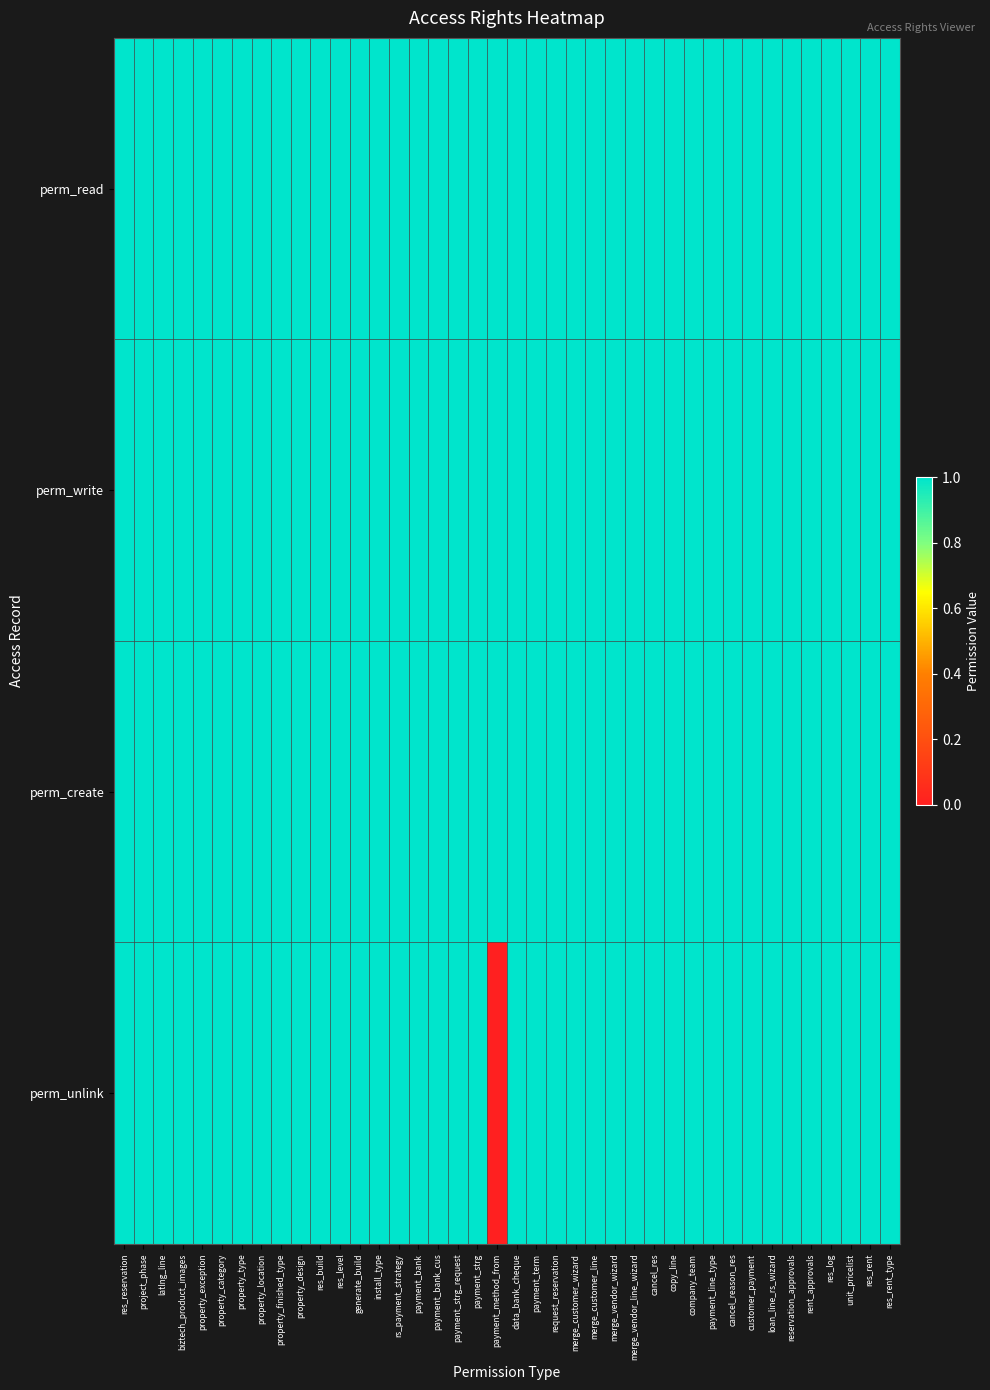

Reading left to right, list all the values displayed in this chart.

perm_read: res_reservation=1	project_phase=1	latlng_line=1	biztech_product_images=1	property_exception=1	property_category=1	property_type=1	property_location=1	property_finished_type=1	property_design=1	res_build=1	res_level=1	generate_build=1	install_type=1	rs_payment_strategy=1	payment_bank=1	payment_bank_cus=1	payment_strg_request=1	payment_strg=1	payment_method_from=1	data_bank_cheque=1	payment_term=1	request_reservation=1	merge_customer_wizard=1	merge_customer_line=1	merge_vendor_wizard=1	merge_vendor_line_wizard=1	cancel_res=1	copy_line=1	company_team=1	payment_line_type=1	cancel_reason_res=1	customer_payment=1	loan_line_rs_wizard=1	reservation_approvals=1	rent_approvals=1	res_log=1	unit_pricelist=1	res_rent=1	res_rent_type=1
perm_write: res_reservation=1	project_phase=1	latlng_line=1	biztech_product_images=1	property_exception=1	property_category=1	property_type=1	property_location=1	property_finished_type=1	property_design=1	res_build=1	res_level=1	generate_build=1	install_type=1	rs_payment_strategy=1	payment_bank=1	payment_bank_cus=1	payment_strg_request=1	payment_strg=1	payment_method_from=1	data_bank_cheque=1	payment_term=1	request_reservation=1	merge_customer_wizard=1	merge_customer_line=1	merge_vendor_wizard=1	merge_vendor_line_wizard=1	cancel_res=1	copy_line=1	company_team=1	payment_line_type=1	cancel_reason_res=1	customer_payment=1	loan_line_rs_wizard=1	reservation_approvals=1	rent_approvals=1	res_log=1	unit_pricelist=1	res_rent=1	res_rent_type=1
perm_create: res_reservation=1	project_phase=1	latlng_line=1	biztech_product_images=1	property_exception=1	property_category=1	property_type=1	property_location=1	property_finished_type=1	property_design=1	res_build=1	res_level=1	generate_build=1	install_type=1	rs_payment_strategy=1	payment_bank=1	payment_bank_cus=1	payment_strg_request=1	payment_strg=1	payment_method_from=1	data_bank_cheque=1	payment_term=1	request_reservation=1	merge_customer_wizard=1	merge_customer_line=1	merge_vendor_wizard=1	merge_vendor_line_wizard=1	cancel_res=1	copy_line=1	company_team=1	payment_line_type=1	cancel_reason_res=1	customer_payment=1	loan_line_rs_wizard=1	reservation_approvals=1	rent_approvals=1	res_log=1	unit_pricelist=1	res_rent=1	res_rent_type=1
perm_unlink: res_reservation=1	project_phase=1	latlng_line=1	biztech_product_images=1	property_exception=1	property_category=1	property_type=1	property_location=1	property_finished_type=1	property_design=1	res_build=1	res_level=1	generate_build=1	install_type=1	rs_payment_strategy=1	payment_bank=1	payment_bank_cus=1	payment_strg_request=1	payment_strg=1	payment_method_from=0	data_bank_cheque=1	payment_term=1	request_reservation=1	merge_customer_wizard=1	merge_customer_line=1	merge_vendor_wizard=1	merge_vendor_line_wizard=1	cancel_res=1	copy_line=1	company_team=1	payment_line_type=1	cancel_reason_res=1	customer_payment=1	loan_line_rs_wizard=1	reservation_approvals=1	rent_approvals=1	res_log=1	unit_pricelist=1	res_rent=1	res_rent_type=1